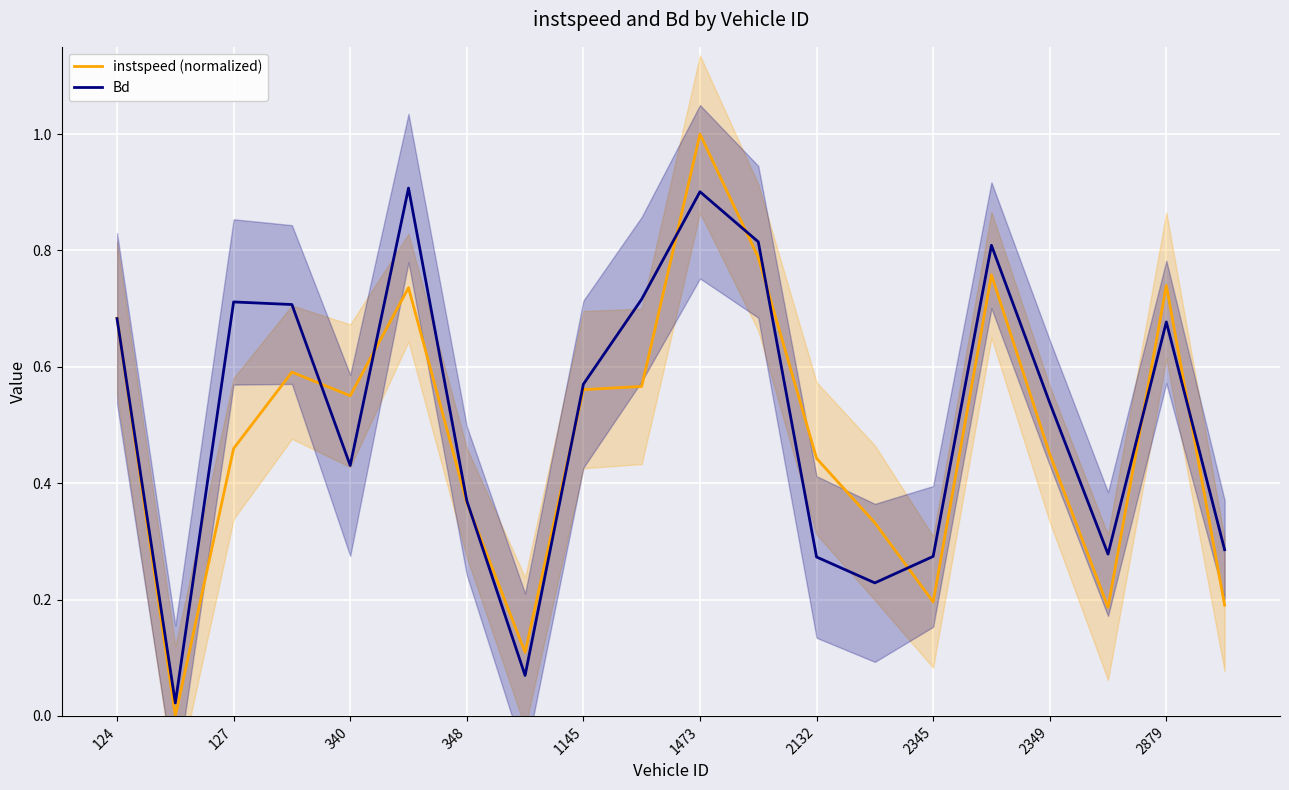

What is the maximum value for Bd?

0.9